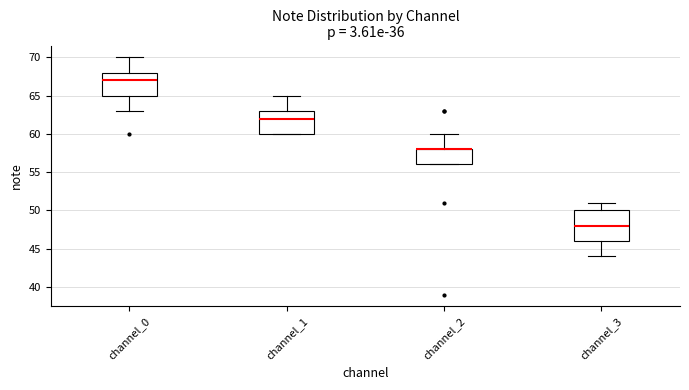

Reading left to right, read every box against the y-axis: the position of its median line, the range the box covers, and the ends of its whiskers. The values are not printed on the chart, so give them approximately, as read against the axis.

channel_0: median 67, box 65 to 68, whiskers 63 to 70
channel_1: median 62, box 60 to 63, whiskers 60 to 65
channel_2: median 58 (drawn on the box's upper edge), box 56 to 58, whiskers 56 to 60
channel_3: median 48, box 46 to 50, whiskers 44 to 51